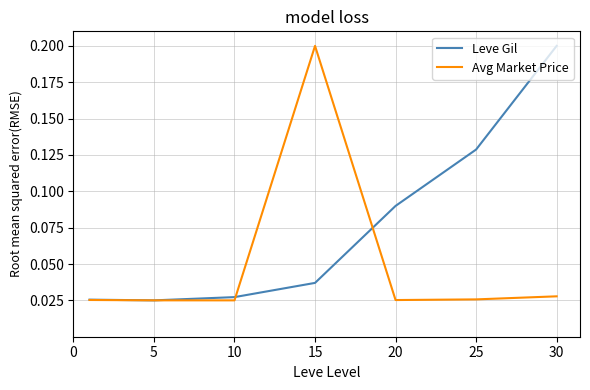

How many lines are shown in the chart?

2